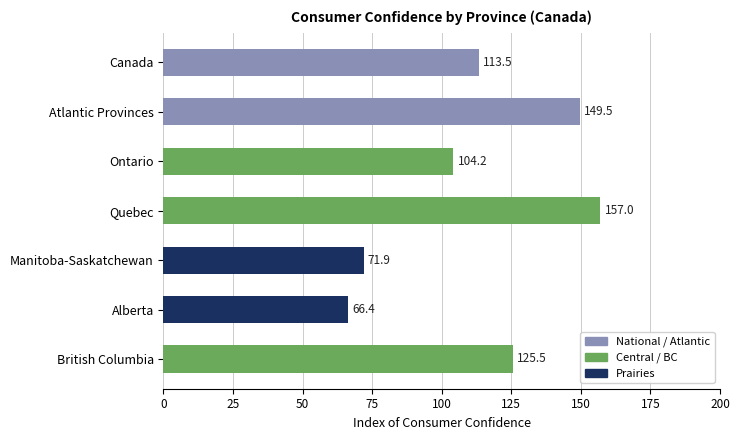

Are the bars grouped side by side (vs. stacked)?

No